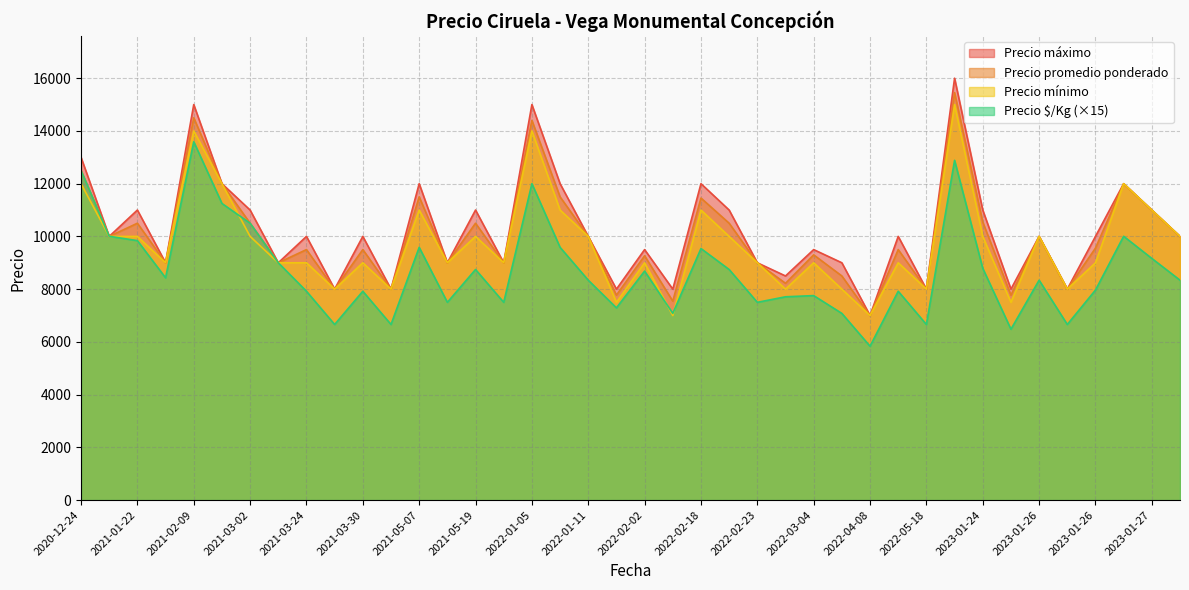

True or false: Precio $/Kg and Precio mínimo intersect in this chart.

False